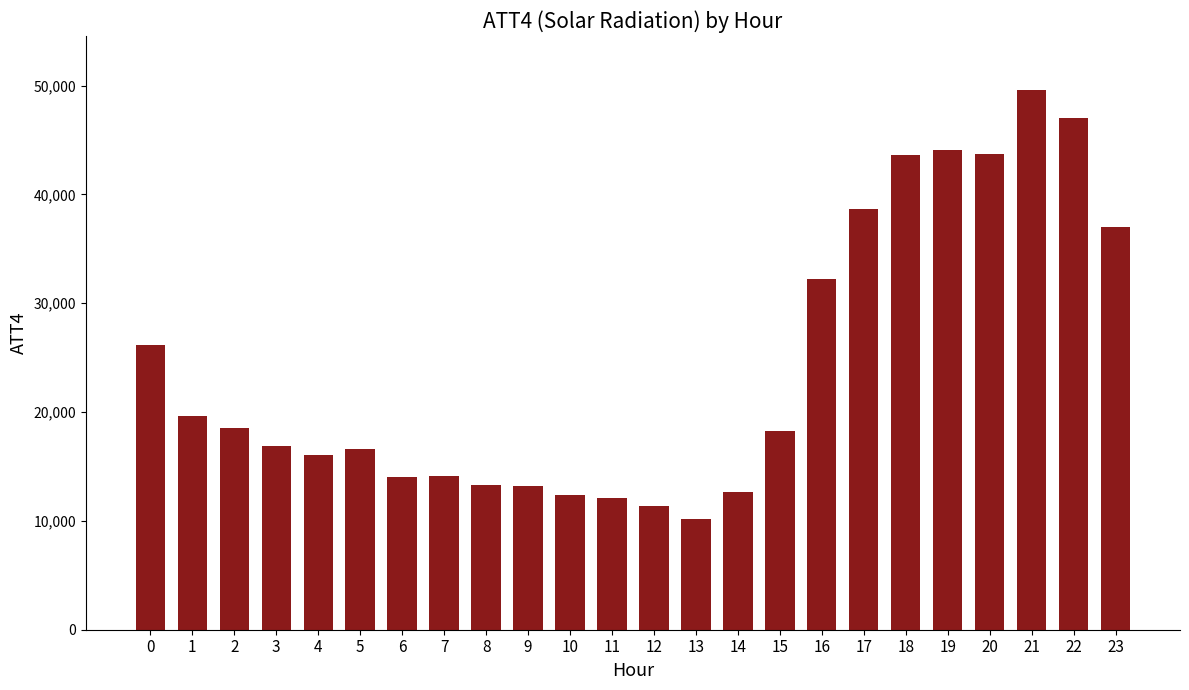

Which label corresponds to the largest value in the chart?

21